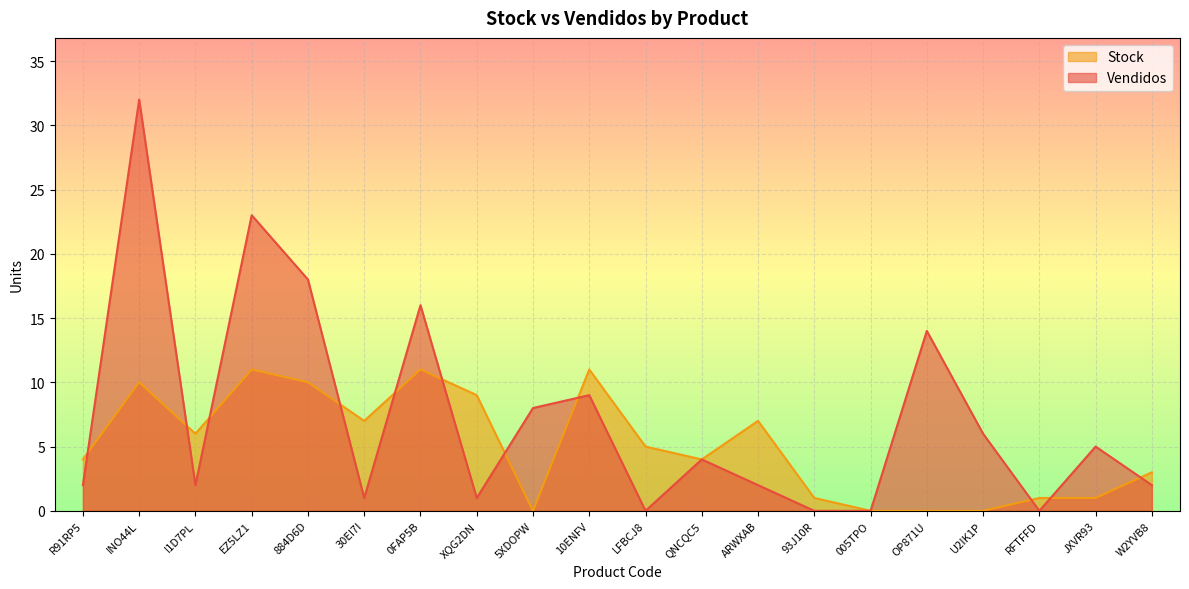

Reading left to right, transcribe all the data shown in this chart.

Vendidos: R91RP5=2	INO44L=32	I1D7PL=2	EZ5LZ1=23	884D6D=18	30EI7I=1	0FAP5B=16	XQG2DN=1	5XDOPW=8	10ENFV=9	LFBCJ8=0	QNCQC5=4	ARWXAB=2	93J10R=0	005TPO=0	OP871U=14	U2IK1P=6	RFTFFD=0	JXVR93=5	W2YVB8=2
Stock: R91RP5=4	INO44L=10	I1D7PL=6	EZ5LZ1=11	884D6D=10	30EI7I=7	0FAP5B=11	XQG2DN=9	5XDOPW=0	10ENFV=11	LFBCJ8=5	QNCQC5=4	ARWXAB=7	93J10R=1	005TPO=0	OP871U=0	U2IK1P=0	RFTFFD=1	JXVR93=1	W2YVB8=3